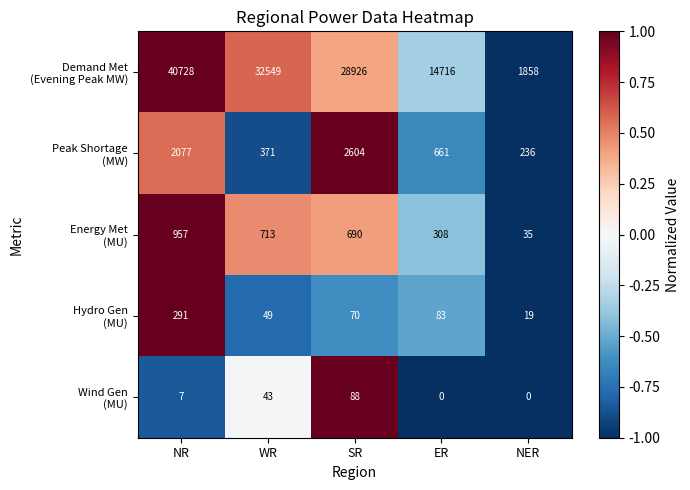

What is the difference between the highest and lowest values at WR?

32506